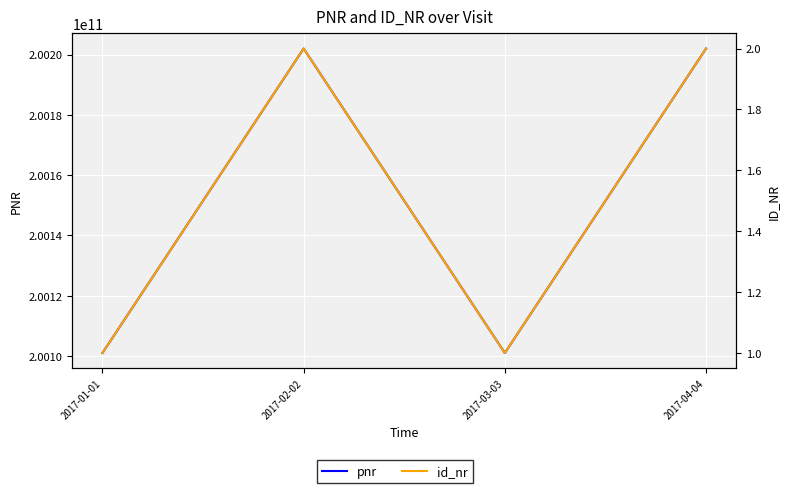

At which label does pnr reach its minimum?

2017-01-01